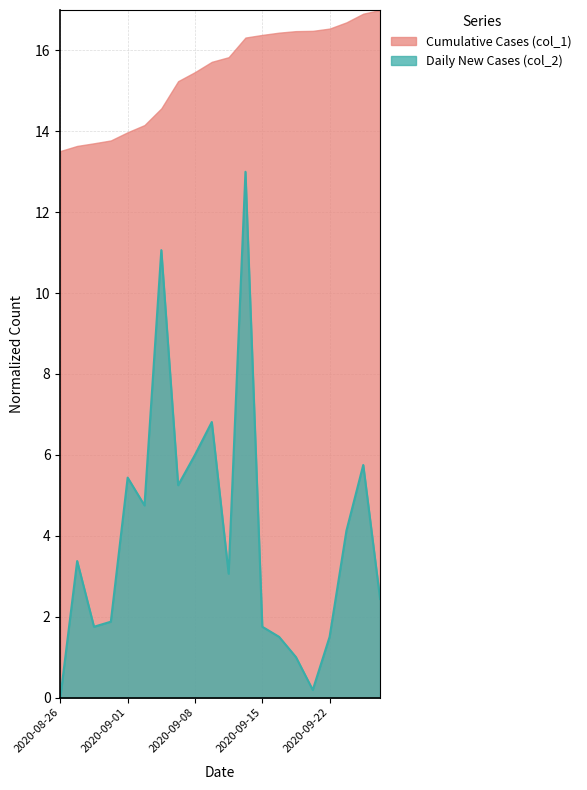

What is the maximum value for Cumulative Cases (col_1)?

17.0